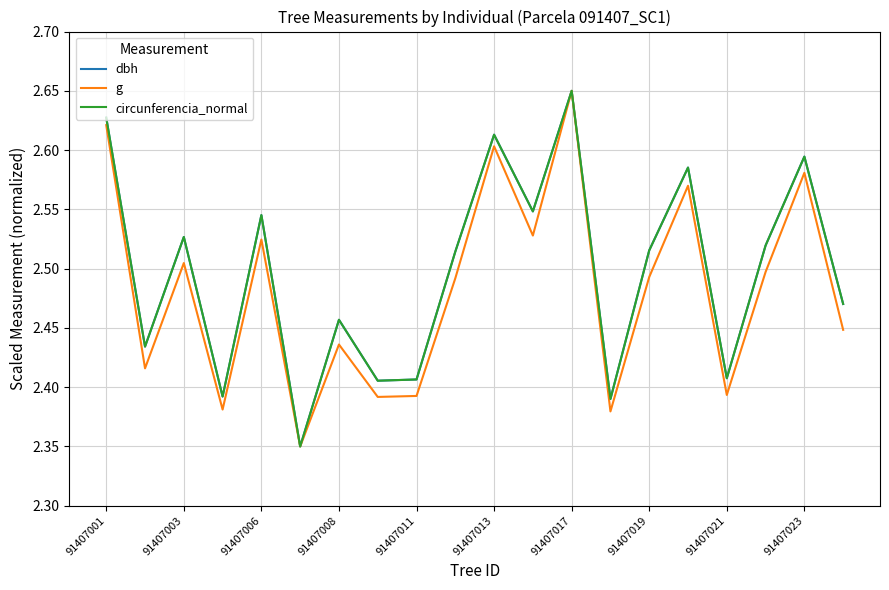

Does the chart have visible grid lines?

Yes